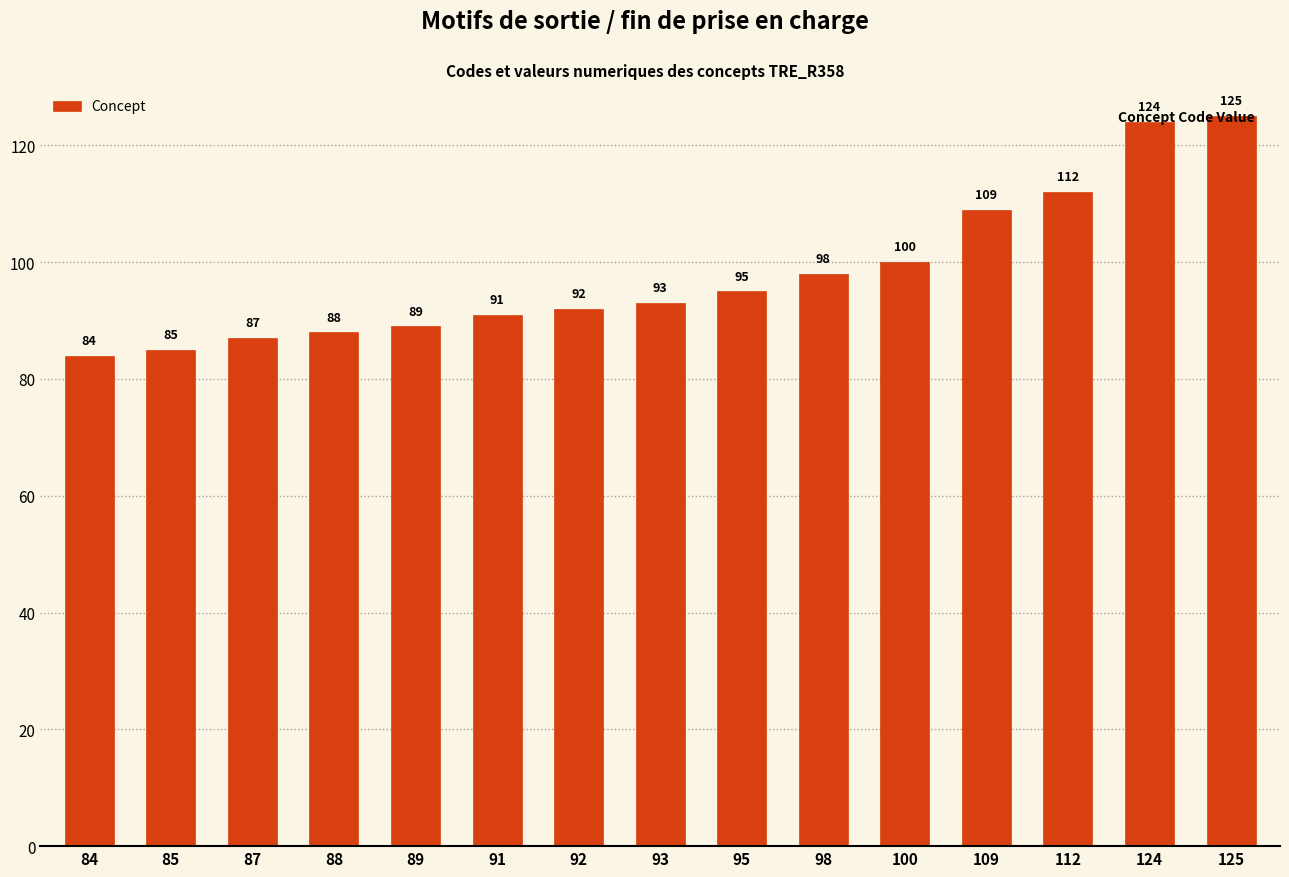

Rank the categories by value from highest to lowest.

125, 124, 112, 109, 100, 98, 95, 93, 92, 91, 89, 88, 87, 85, 84